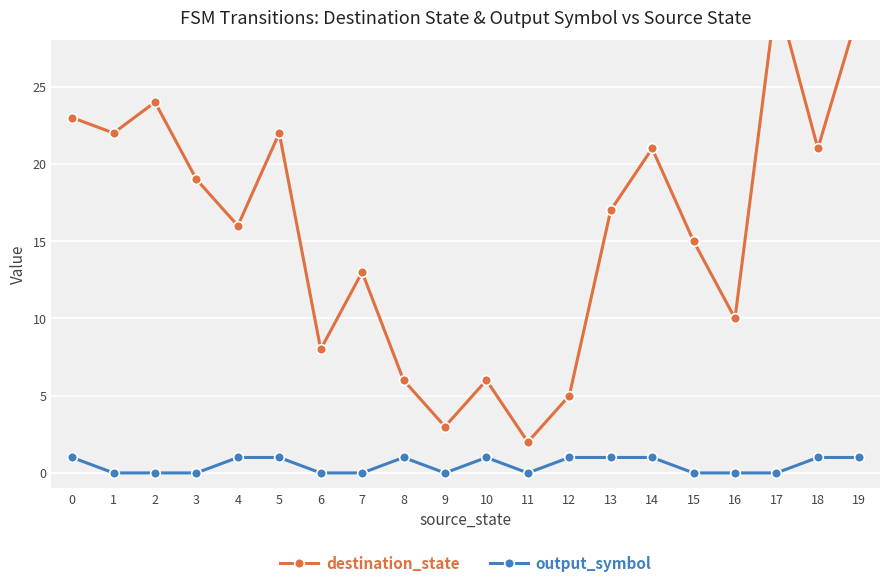

Which series has the widest spread of values?

destination_state